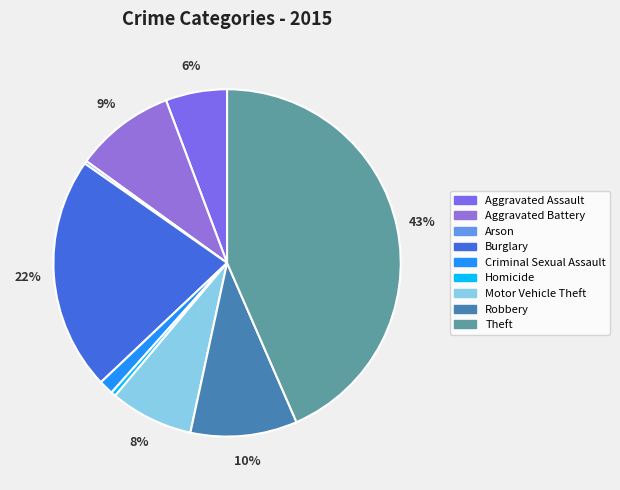

How many segments does this pie chart have?

9